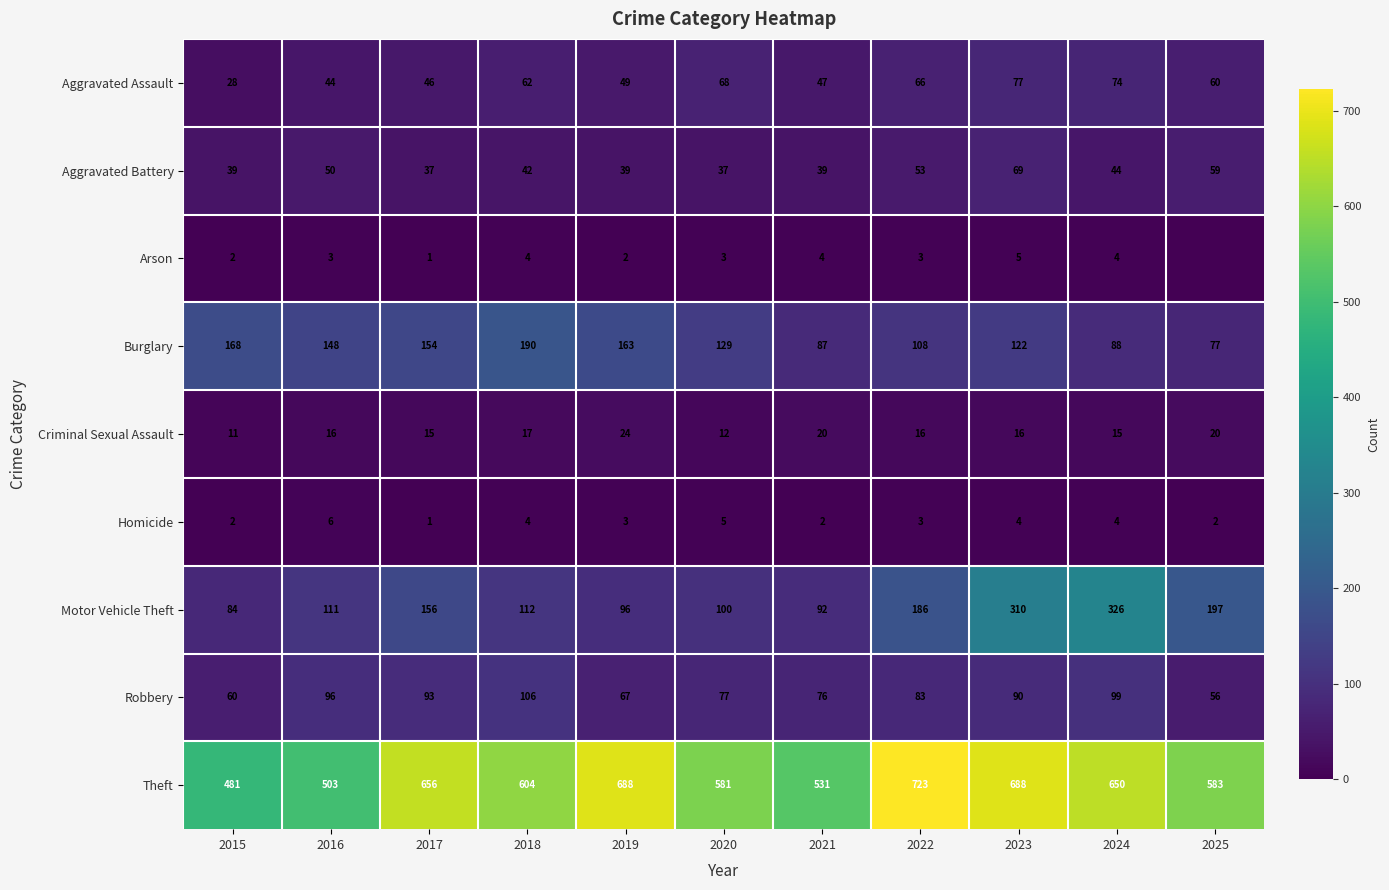

Rank the series at 2019 from highest to lowest value.

Theft, Burglary, Motor Vehicle Theft, Robbery, Aggravated Assault, Aggravated Battery, Criminal Sexual Assault, Homicide, Arson